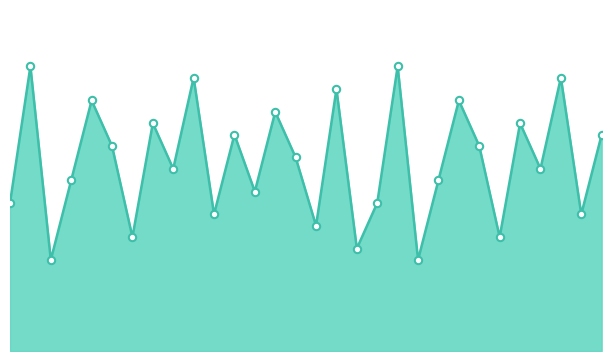

How many lines are shown in the chart?

1